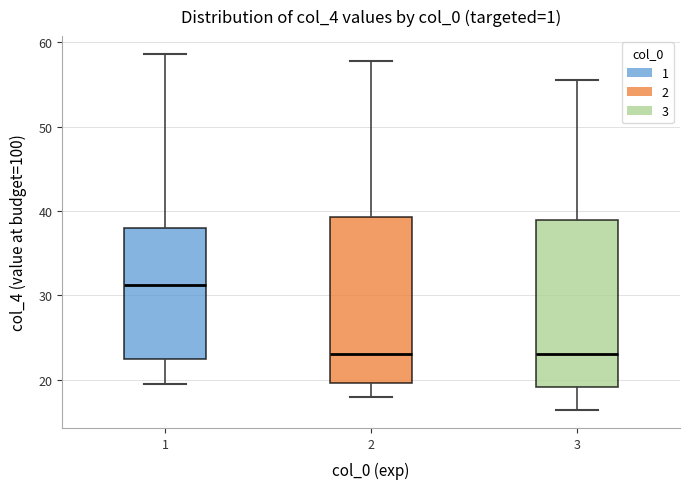

Reading left to right, read every box against the y-axis: the position of its median line, the range the box covers, and the ends of its whiskers. The values are not printed on the chart, so give them approximately, as read against the axis.

1: median 31, box 22 to 38, whiskers 20 to 59
2: median 23, box 20 to 39, whiskers 18 to 58
3: median 23, box 19 to 39, whiskers 16 to 56